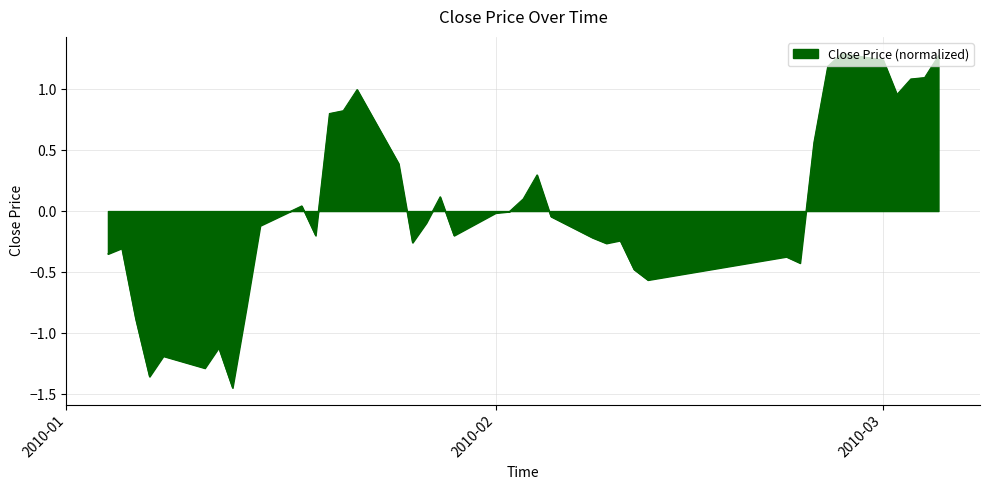

What is the maximum value shown in the chart?

1.3